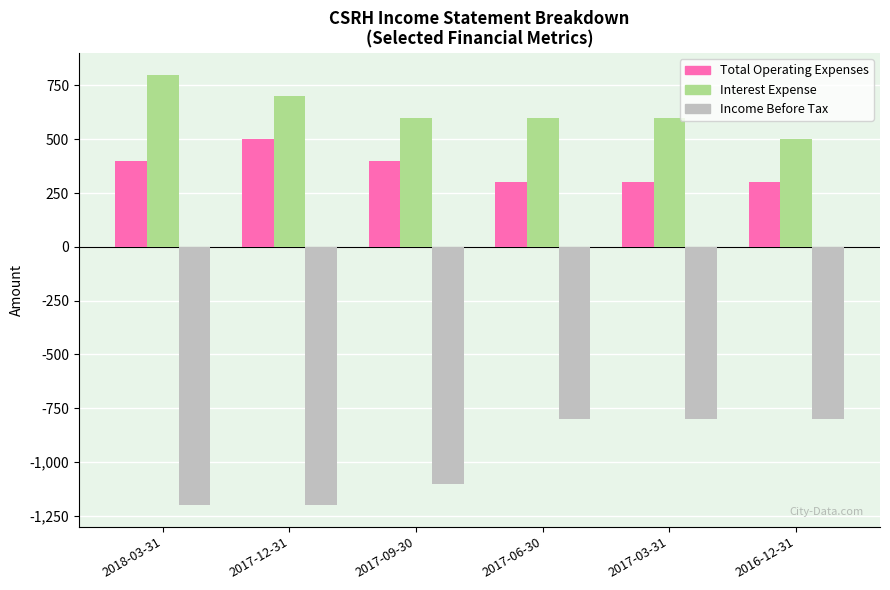

What is the label of the 3rd bar from the left?

2017-09-30